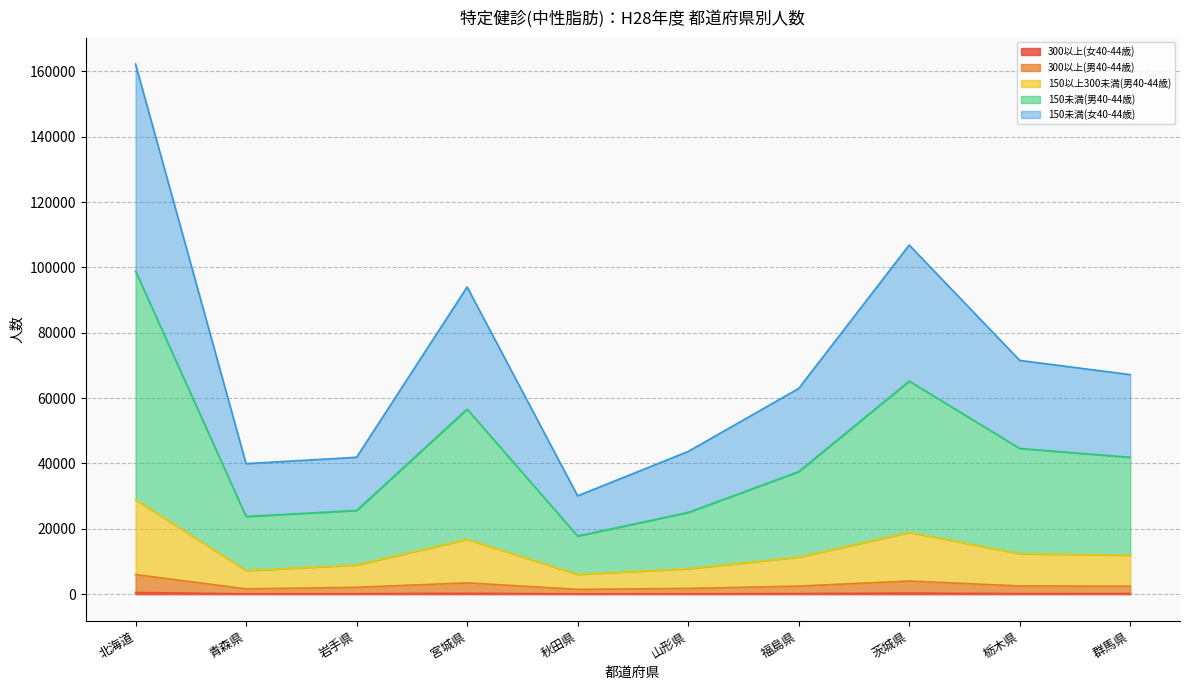

How many lines are shown in the chart?

5